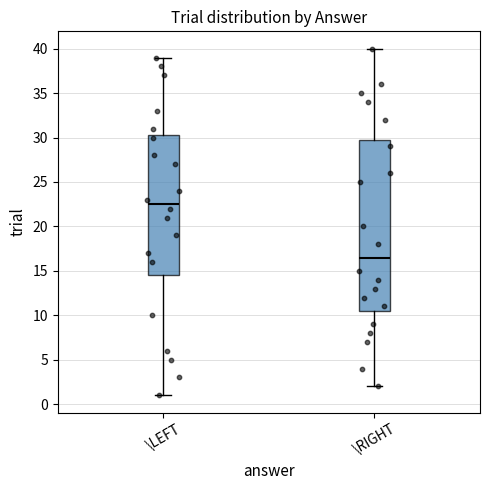

Where does the lower whisker of the box for \RIGHT end on the y-axis? The values are not printed on the chart, so give them approximately, as read against the axis.

2.0